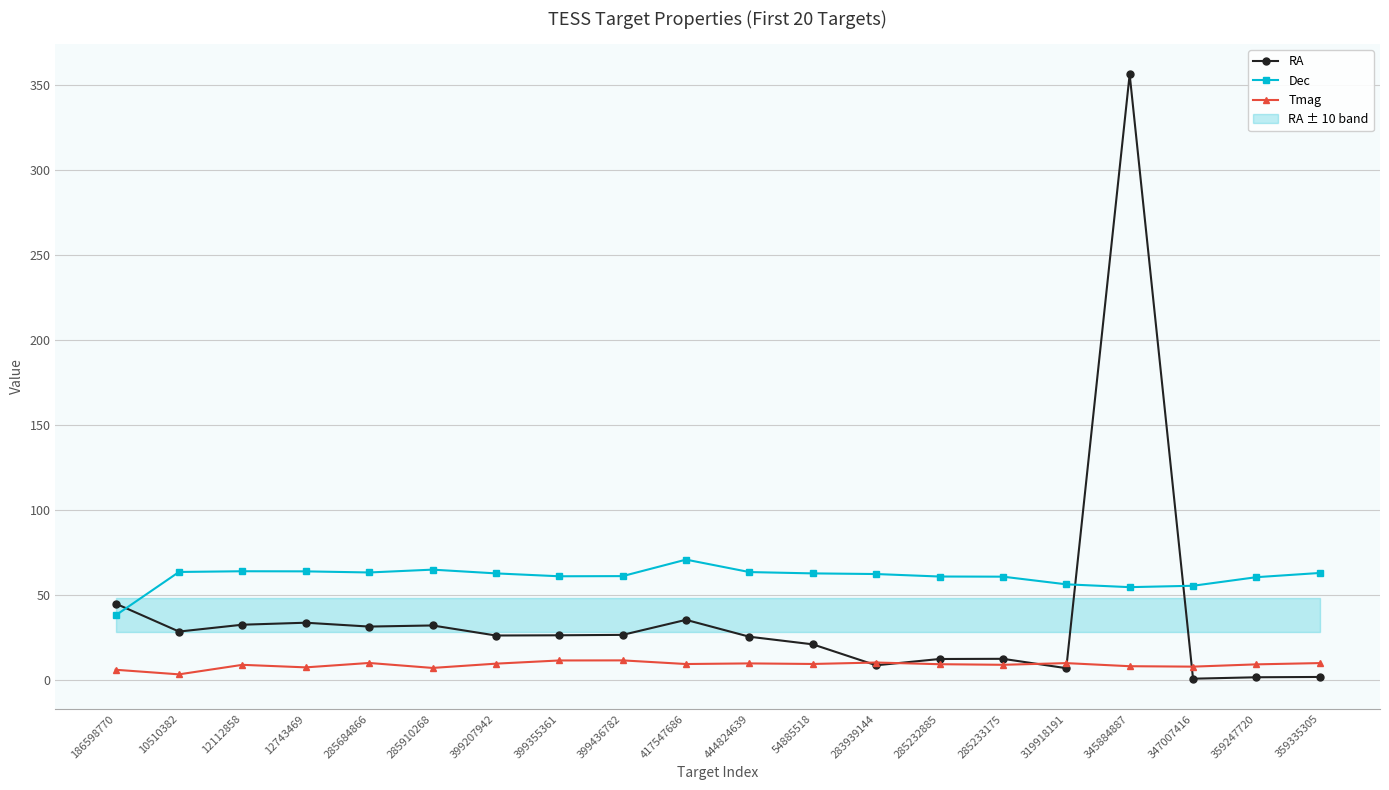

What is the sum of all Dec values?

1215.6